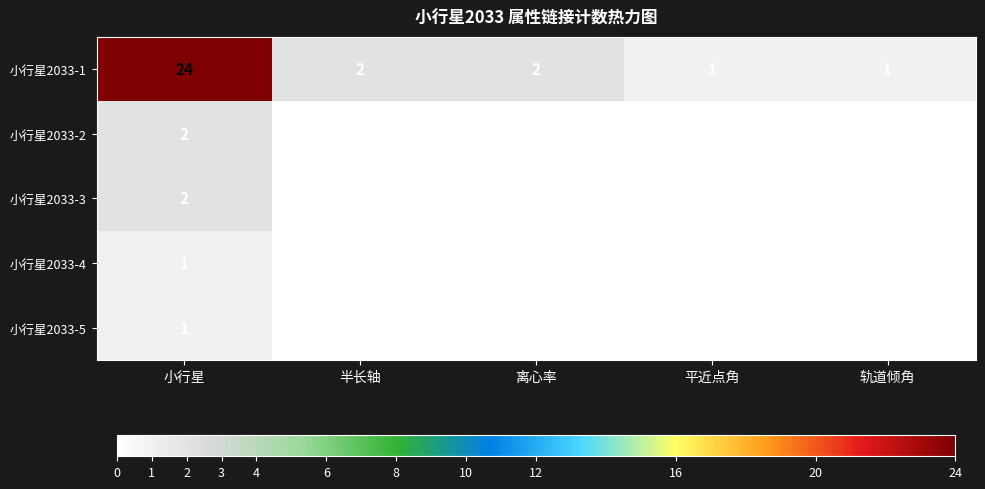

Reading left to right, extract all data points from this chart.

小行星2033-1: 小行星=24	半长轴=2	离心率=2	平近点角=1	轨道倾角=1
小行星2033-2: 小行星=2	半长轴=0	离心率=0	平近点角=0	轨道倾角=0
小行星2033-3: 小行星=2	半长轴=0	离心率=0	平近点角=0	轨道倾角=0
小行星2033-4: 小行星=1	半长轴=0	离心率=0	平近点角=0	轨道倾角=0
小行星2033-5: 小行星=1	半长轴=0	离心率=0	平近点角=0	轨道倾角=0